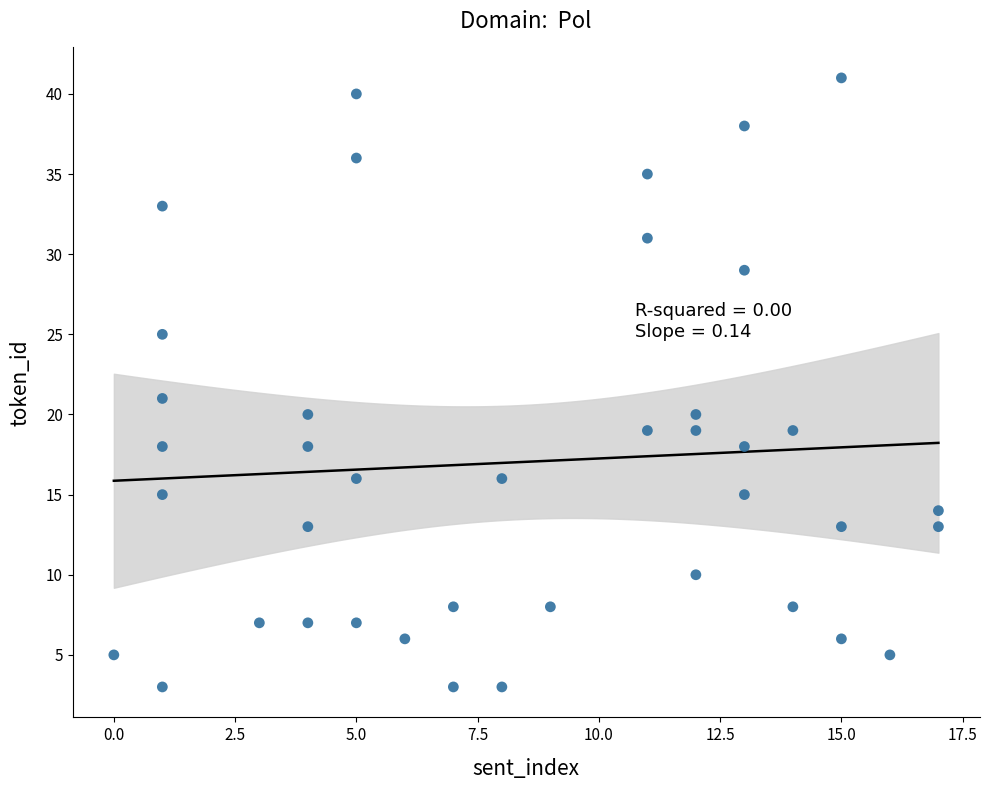

What Y value in the scatter plot is closest to 22?

21